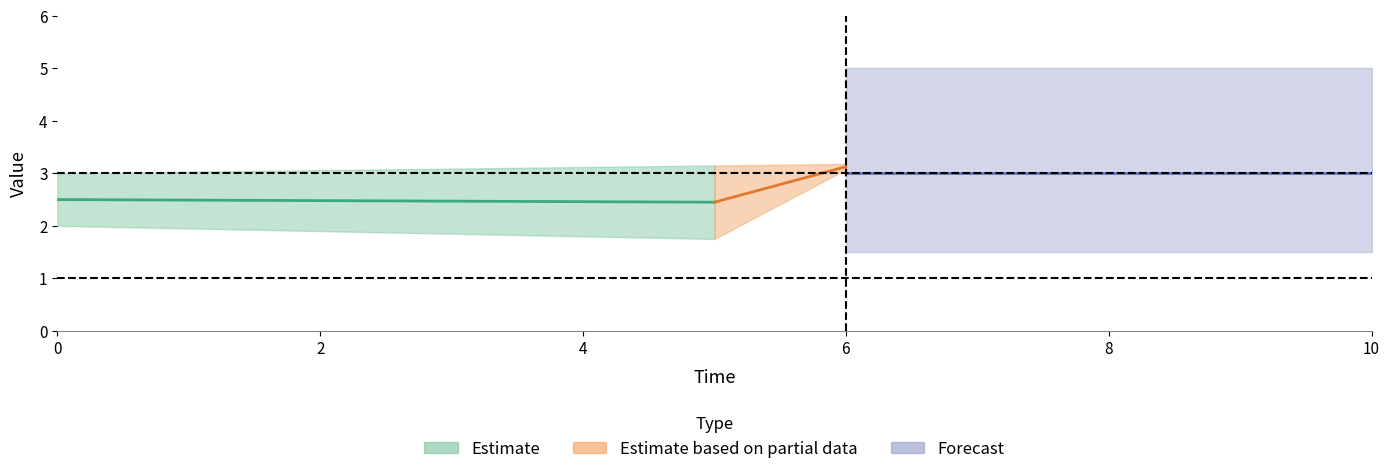

At which category is the sum across all series the highest?

6